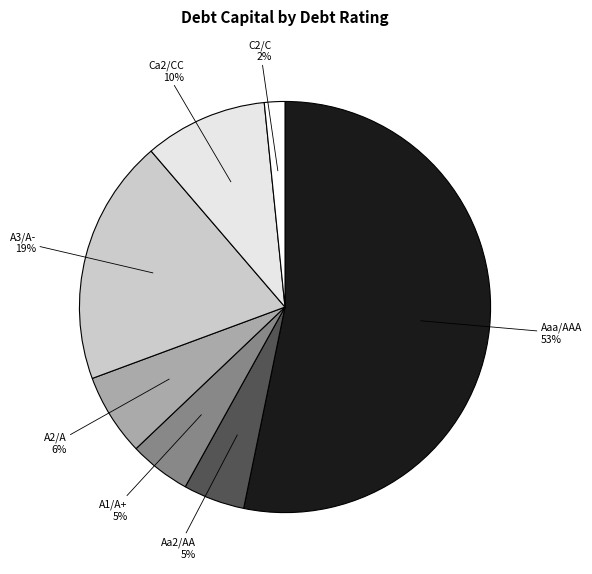

To the nearest percent, what is the average slice percentage?

14%